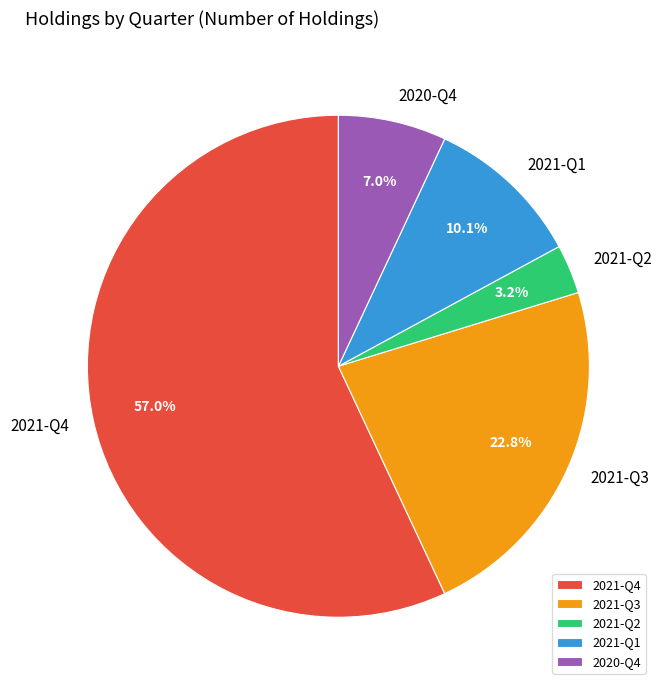

How many segments does this pie chart have?

5